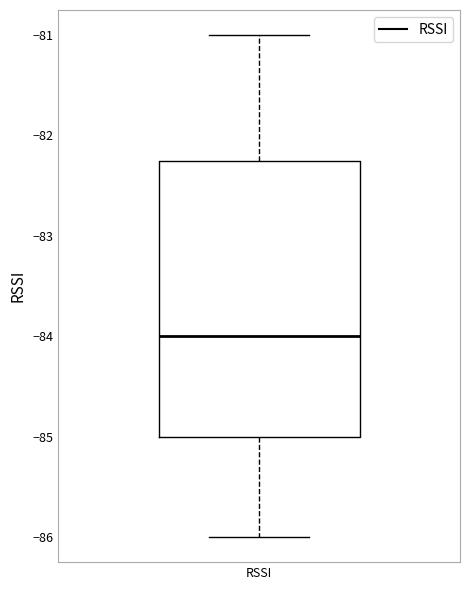

Where does the lower whisker of the box for RSSI end on the y-axis? The values are not printed on the chart, so give them approximately, as read against the axis.

-86.0